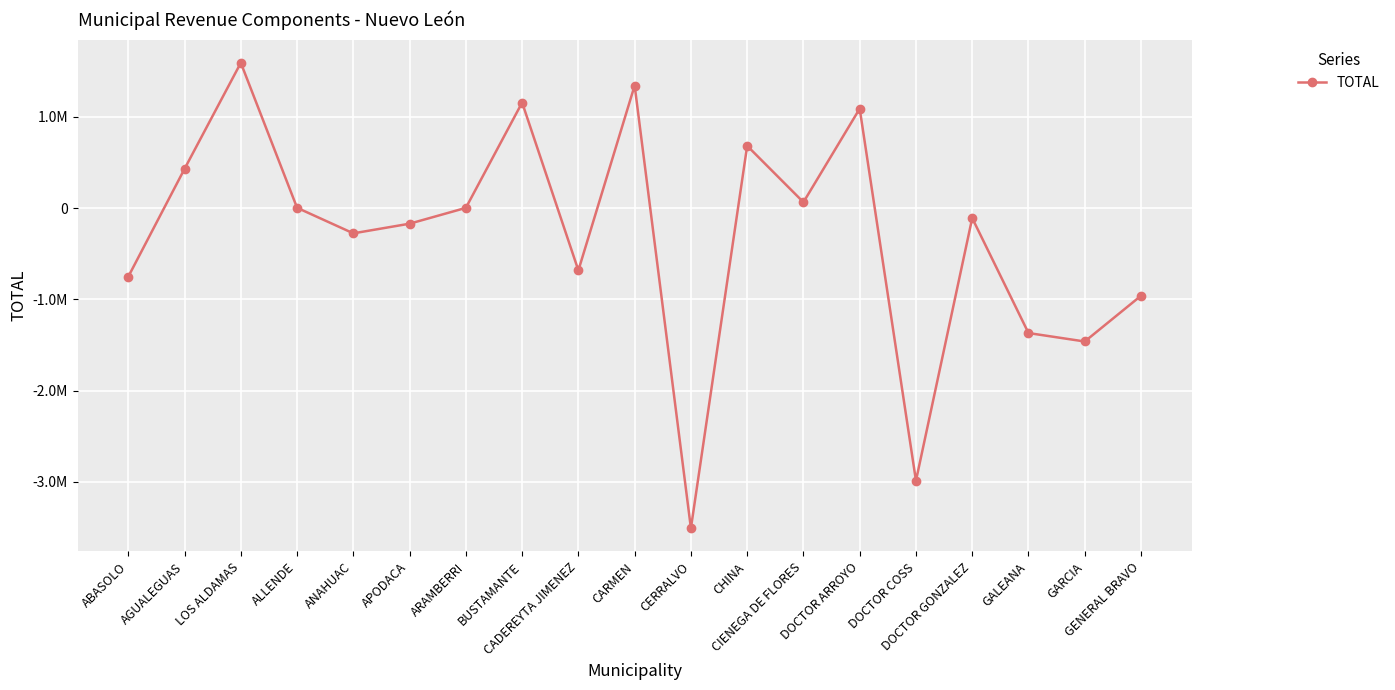

What is the sum of the values at GALEANA and CERRALVO?

-4878734.5